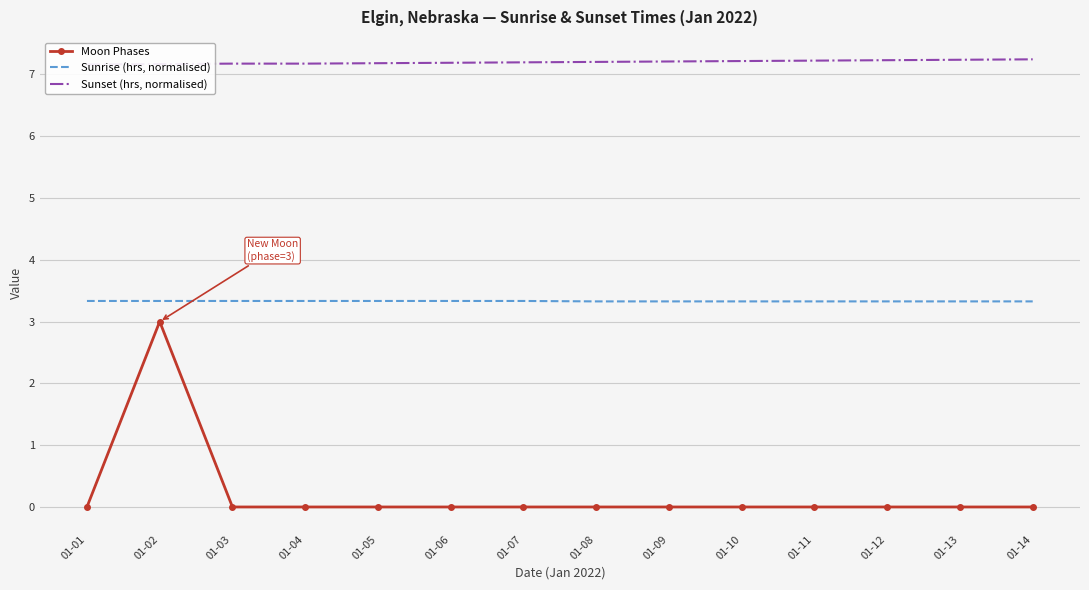

Which series has the largest range (max minus min)?

Moon Phases